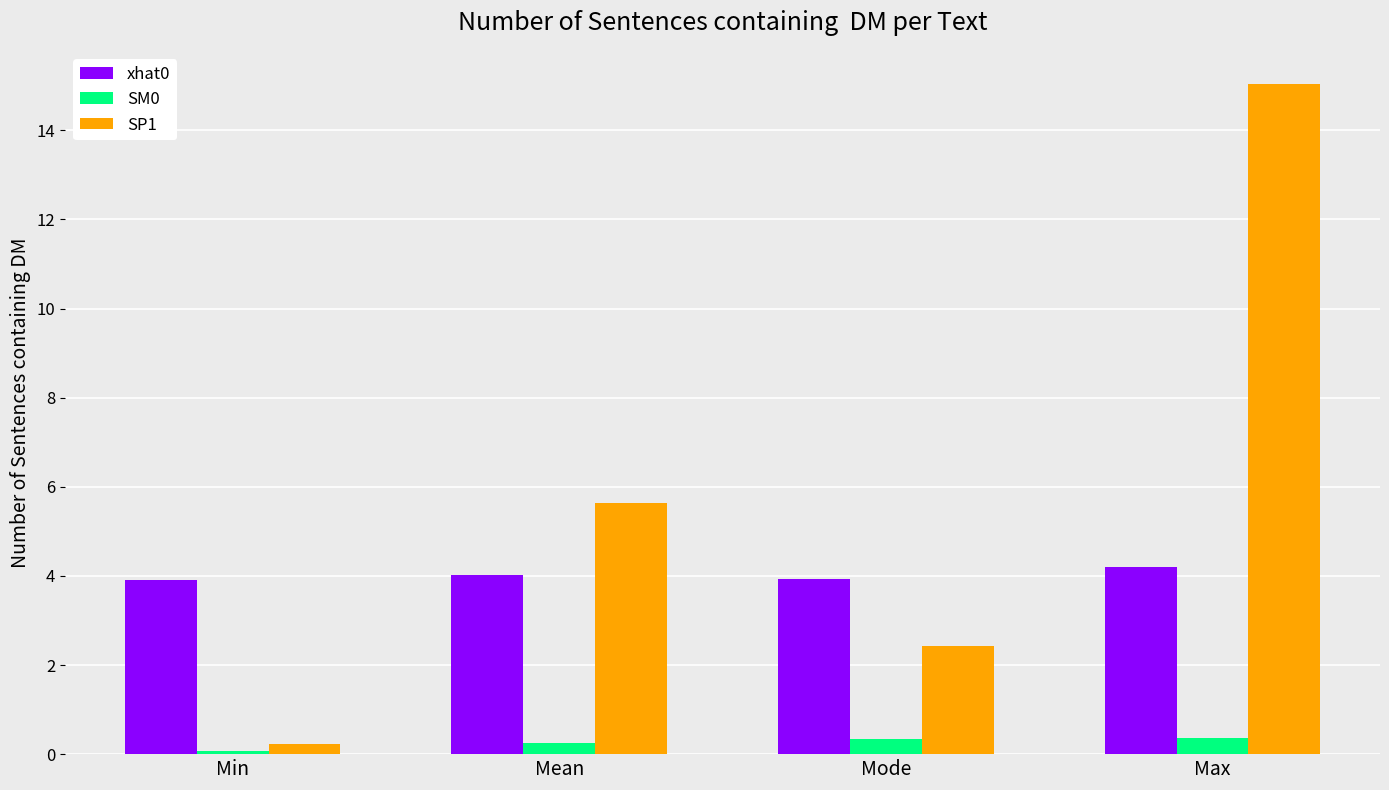

Which series has the widest spread of values?

SP1